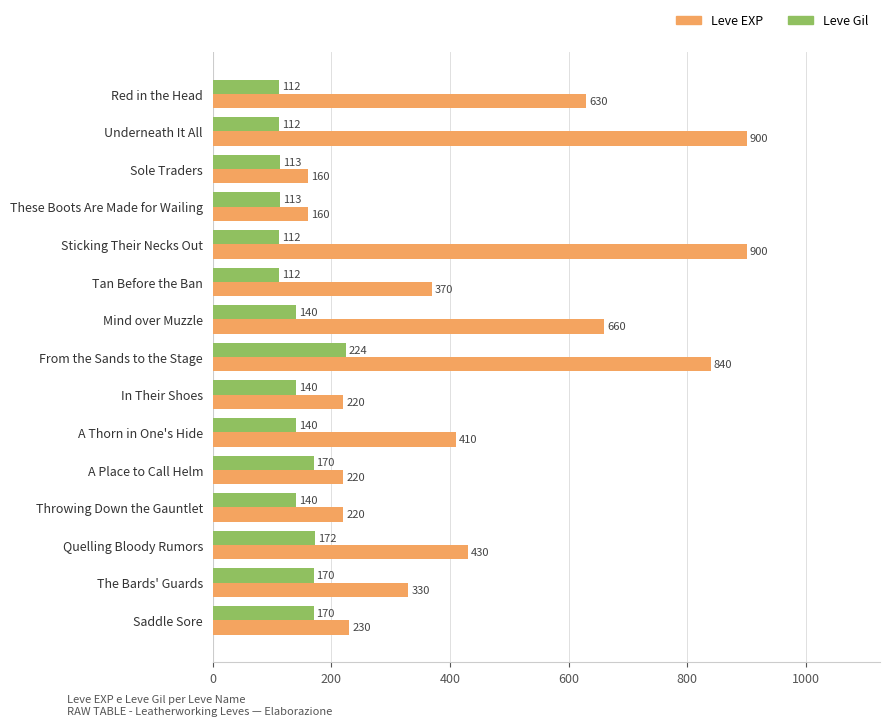

What is the sum of all Leve EXP values?

6680